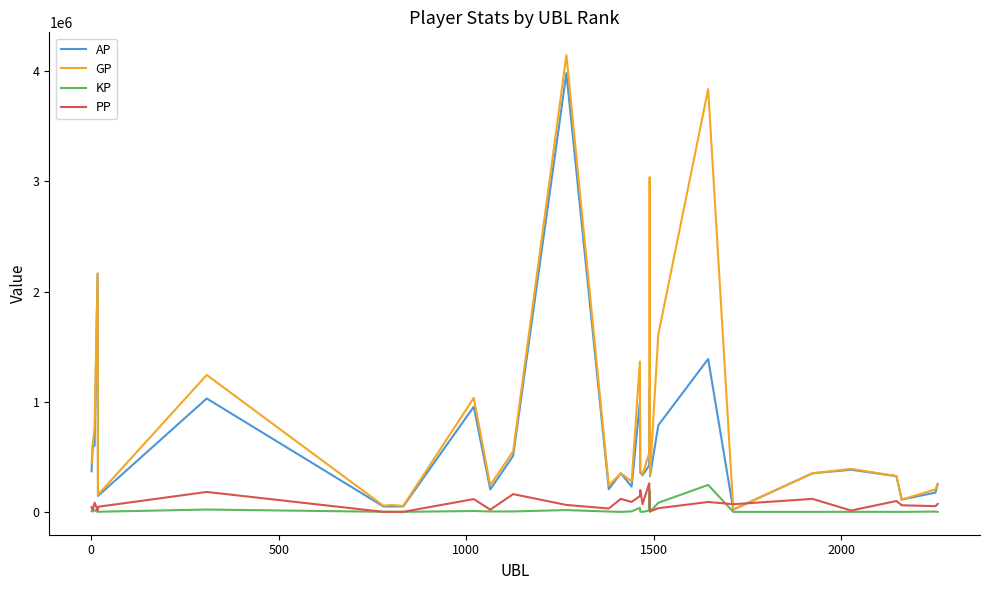

Which series has the widest spread of values?

GP